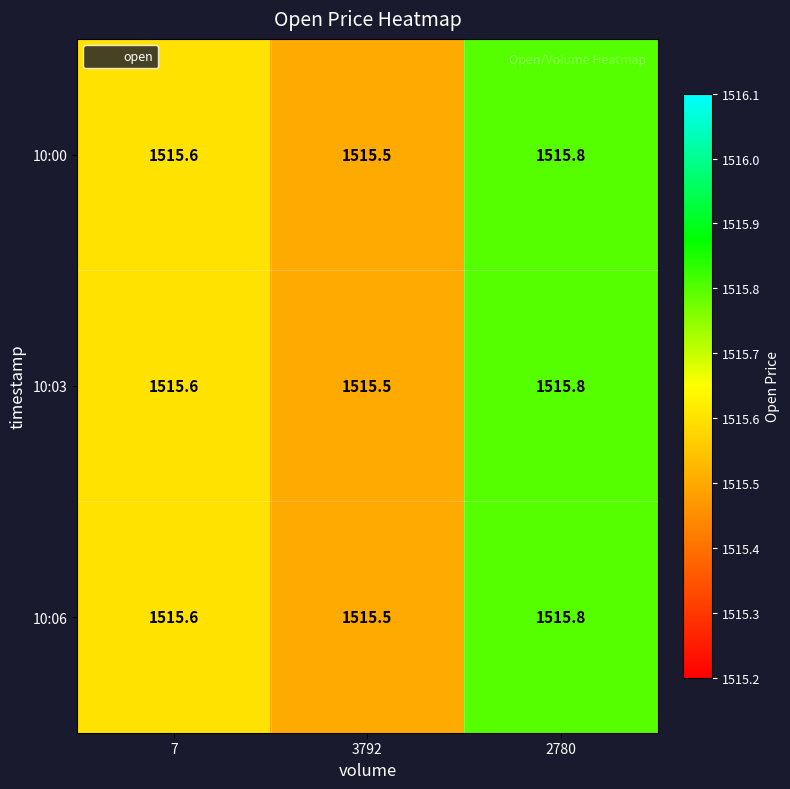

What is the sum of all 10:00 values?

4546.9